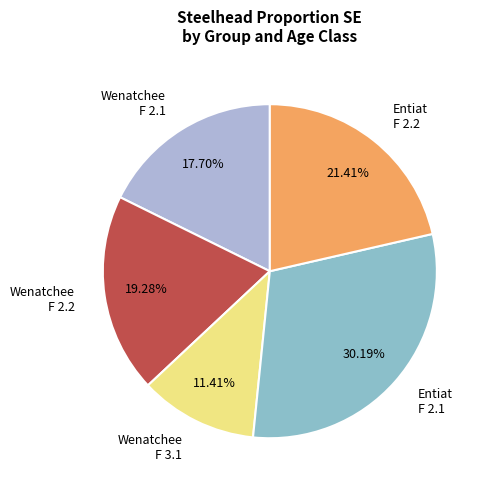

To the nearest percent, what is the difference between the largest and smallest slice percentages?

19%